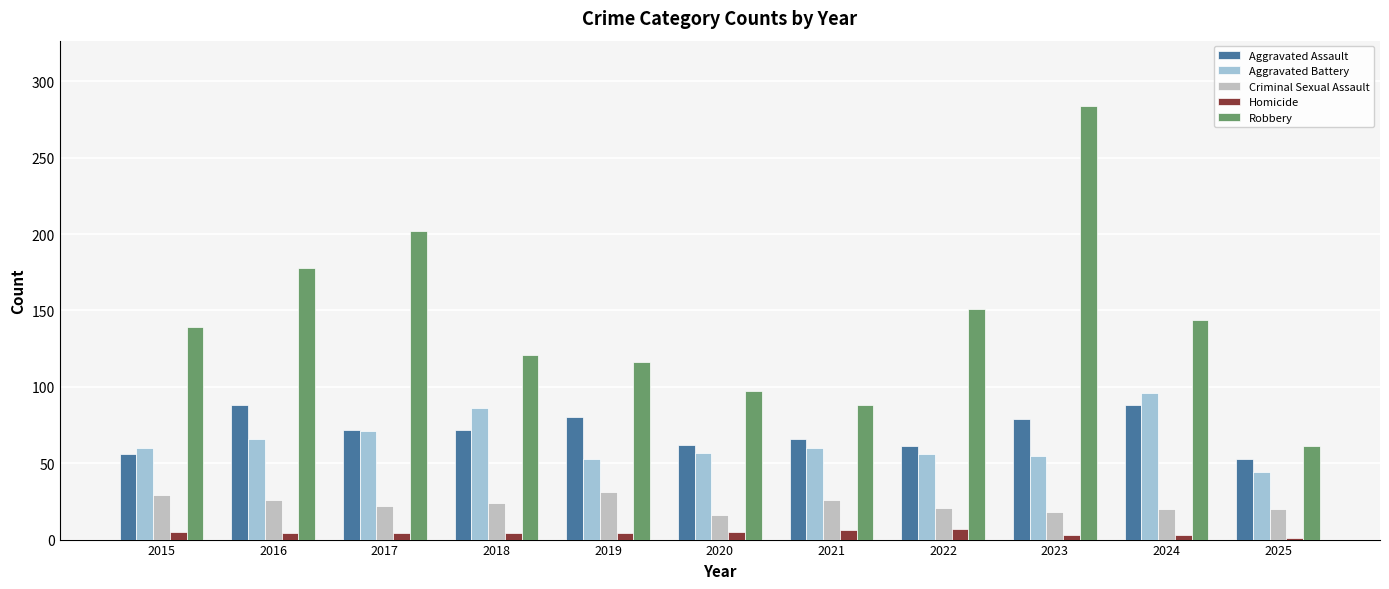

Is the value of Robbery at 2018 greater than the value of Homicide at 2015?

Yes